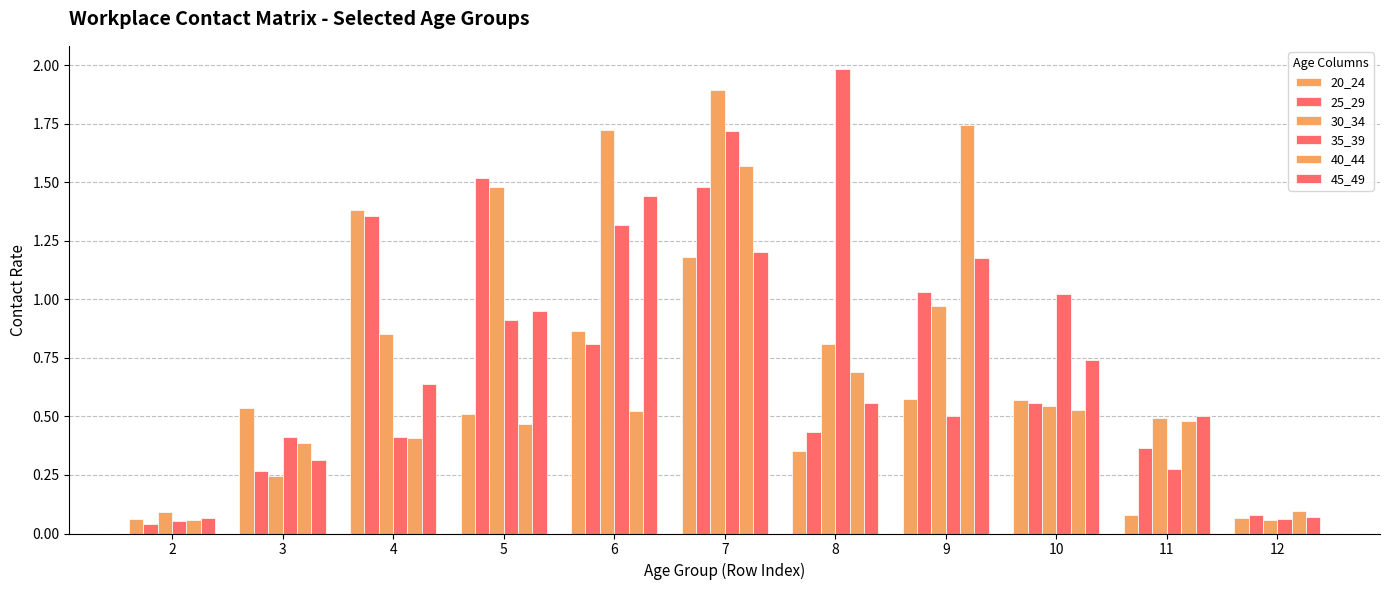

What is the value of the 40_44 bar at the 7th from the left?

0.7